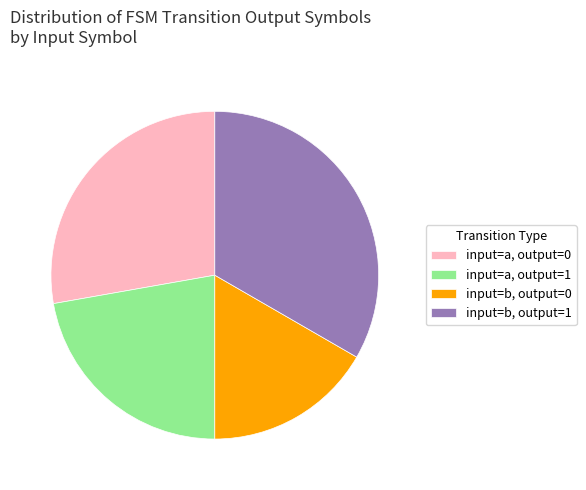

How many slices are in this pie chart?

4